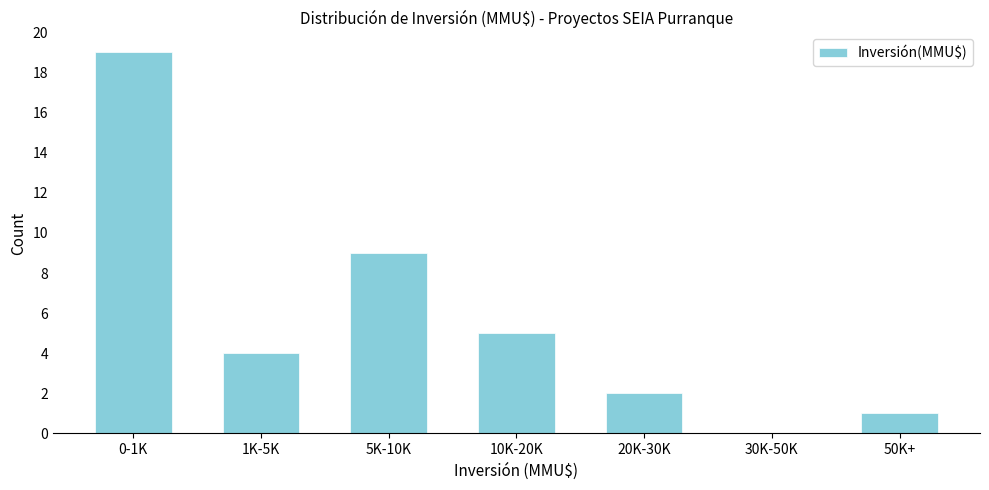

Reading left to right, list all the values displayed in this chart.

0-1K=19	1K-5K=4	5K-10K=9	10K-20K=5	20K-30K=2	30K-50K=0	50K+=1